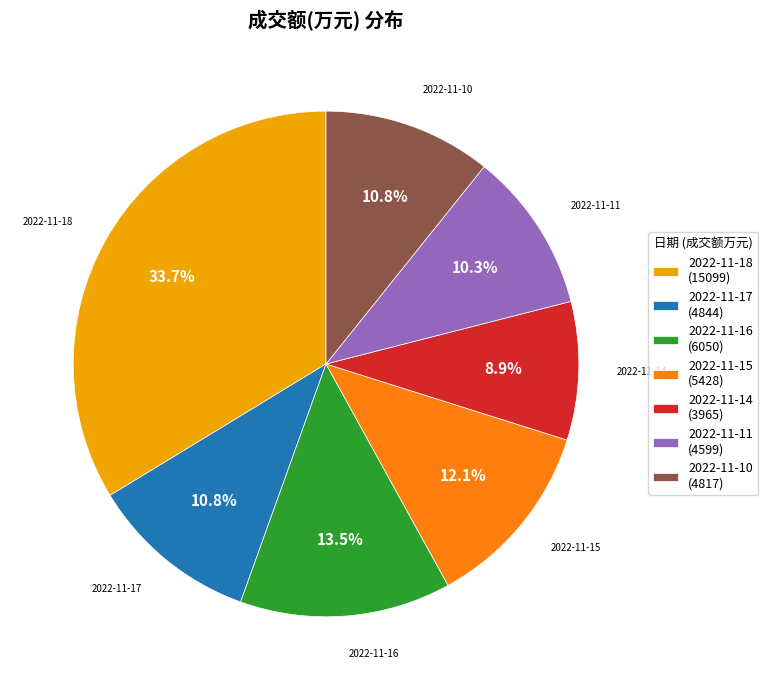

To the nearest percent, what is the difference between the largest and smallest slice percentages?

25%